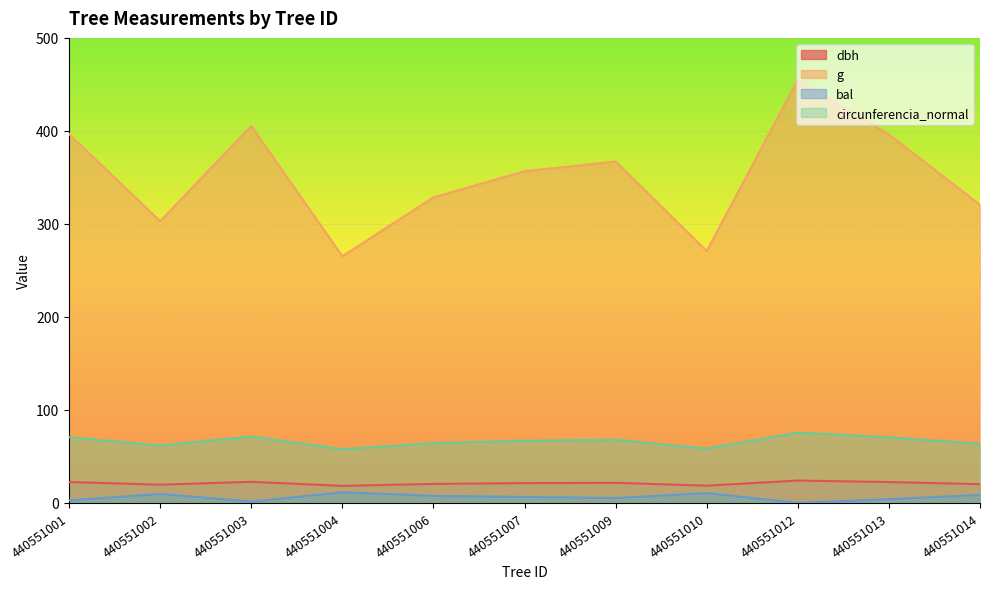

At which label is dbh closest to 21?

440551007